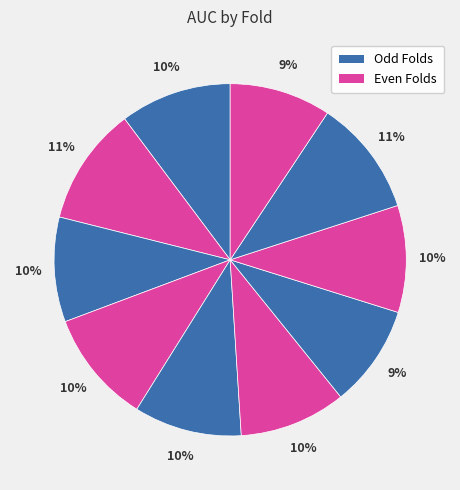

How many slices are in this pie chart?

10